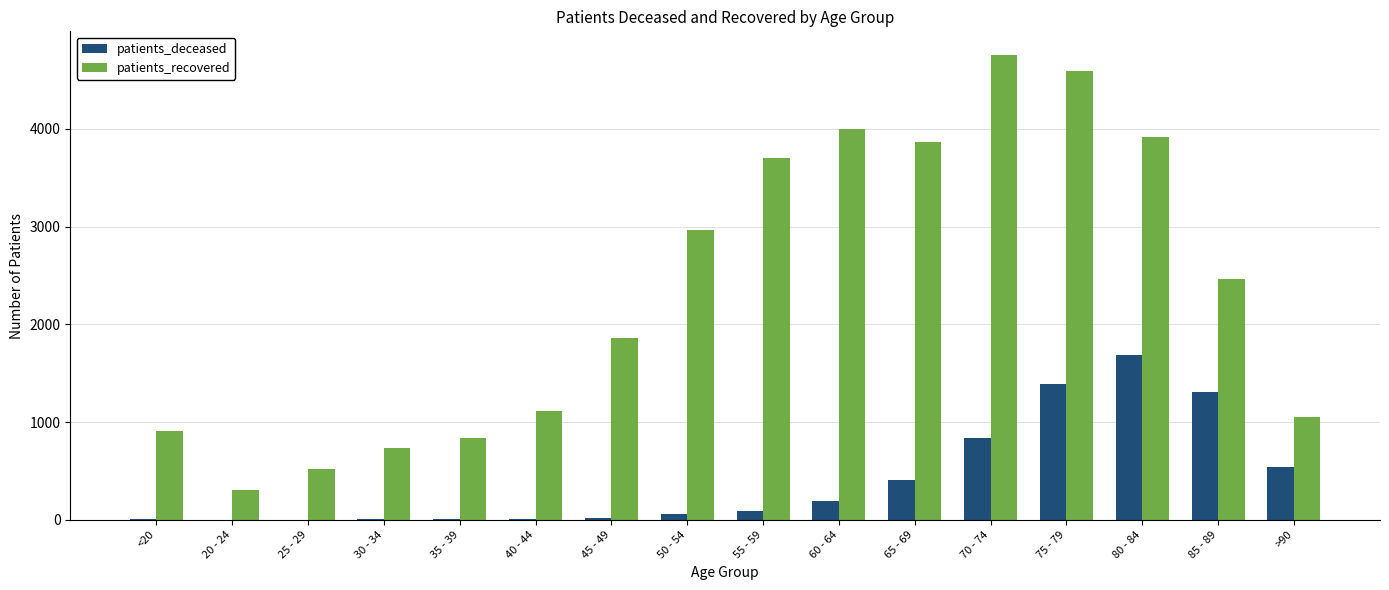

At which label is patients_recovered closest to 2531?

85 - 89